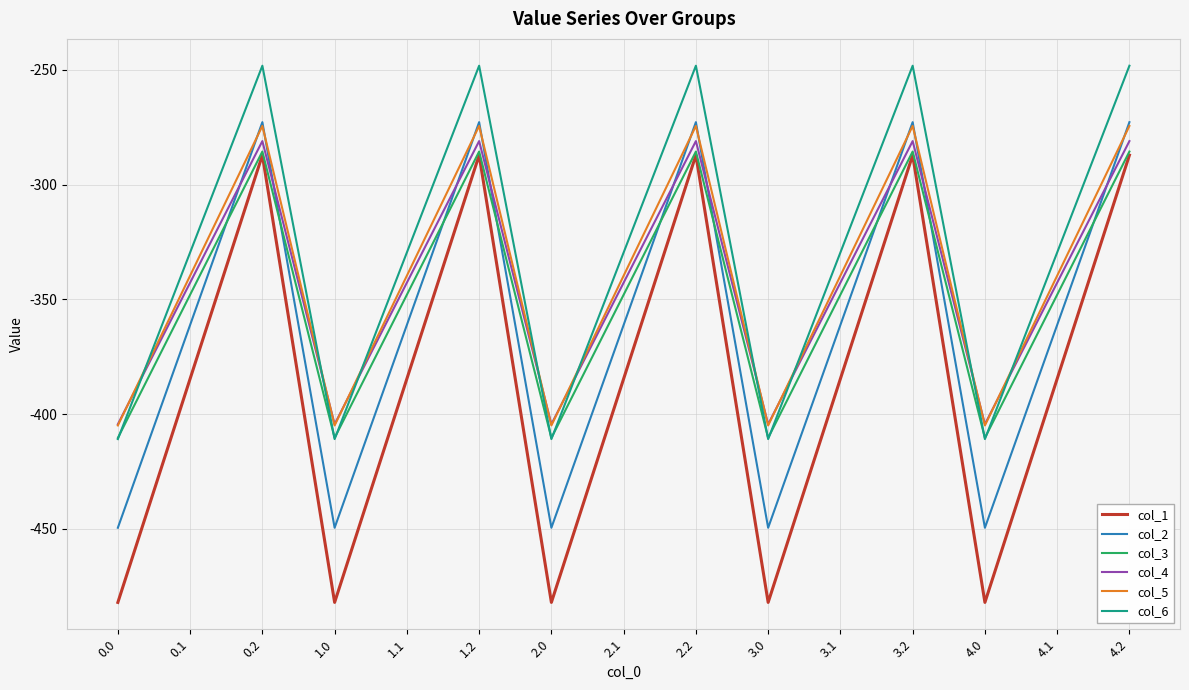

What is the difference between the maximum and minimum values in the col_5 series?

130.5